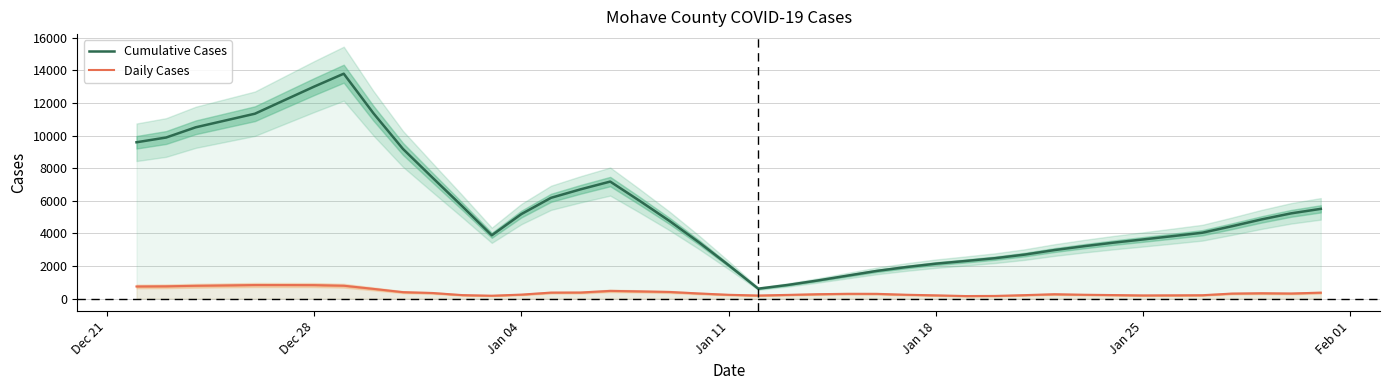

How many distinct data groups are displayed?

2